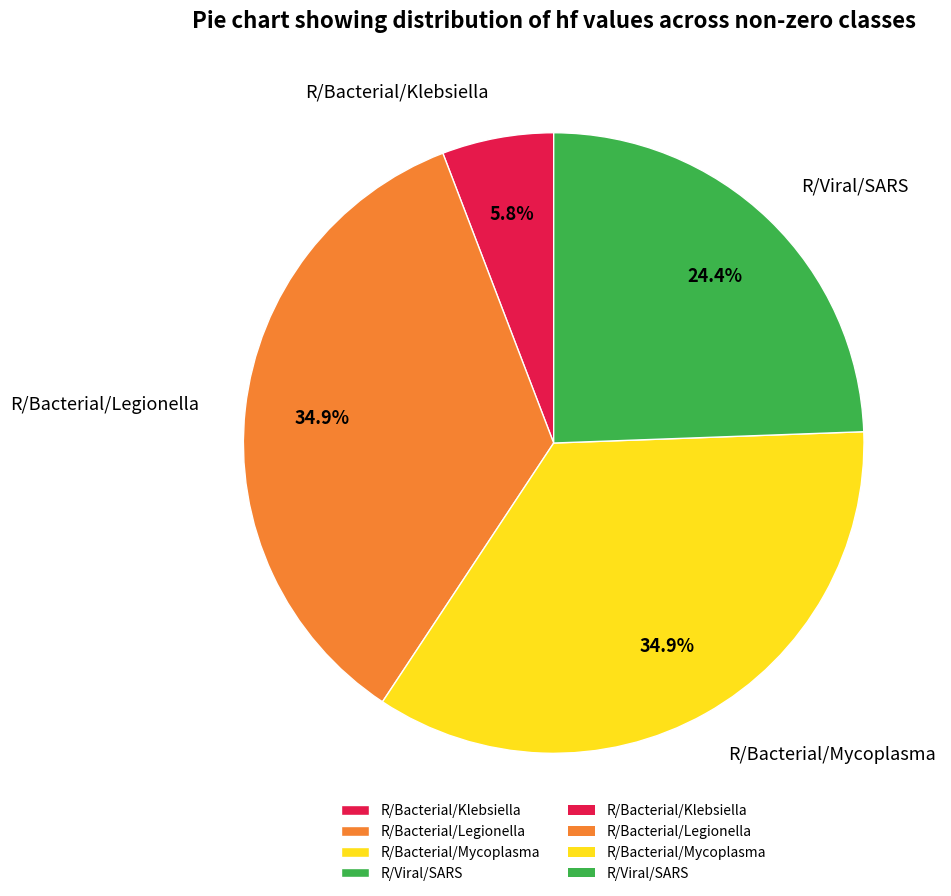

Combined, do R/Bacterial/Mycoplasma and R/Bacterial/Legionella account for over 50%?

Yes